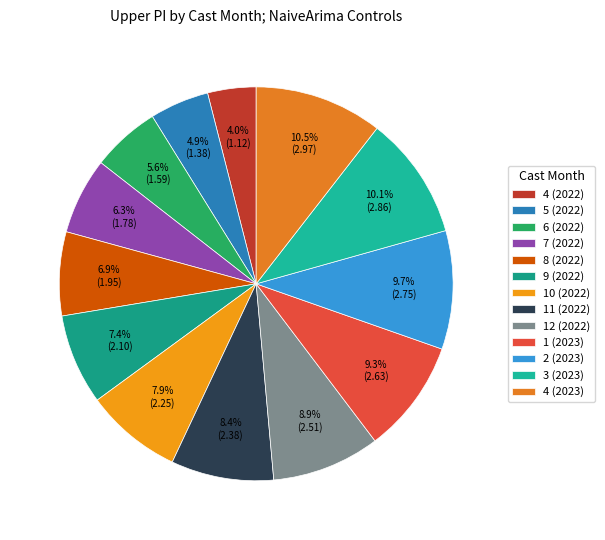

What percentage is the 2 (2023) slice, to the nearest percent?

10%